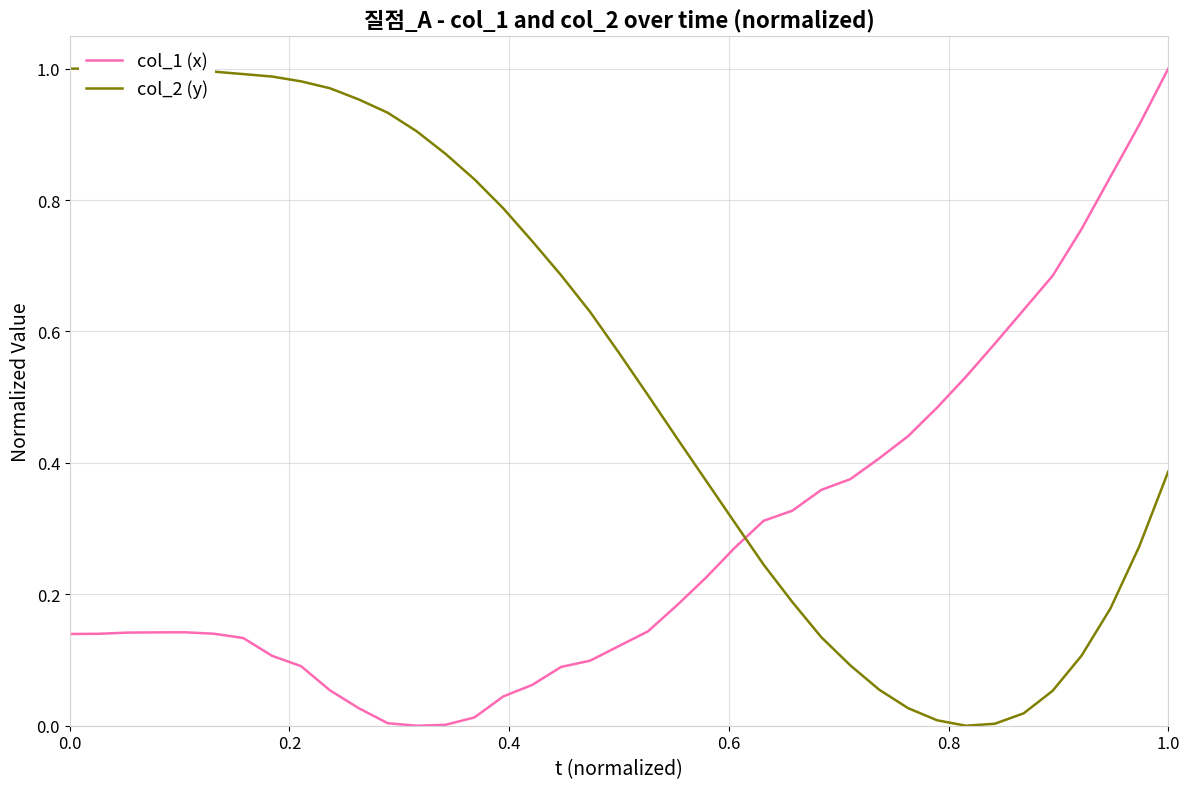

True or false: col_2 (y) and col_1 (x) intersect in this chart.

True